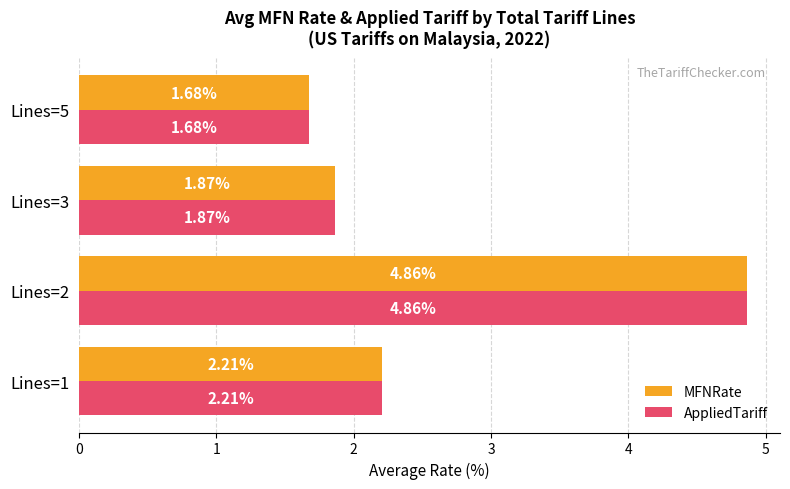

At which category is the sum across all series the highest?

Lines=2